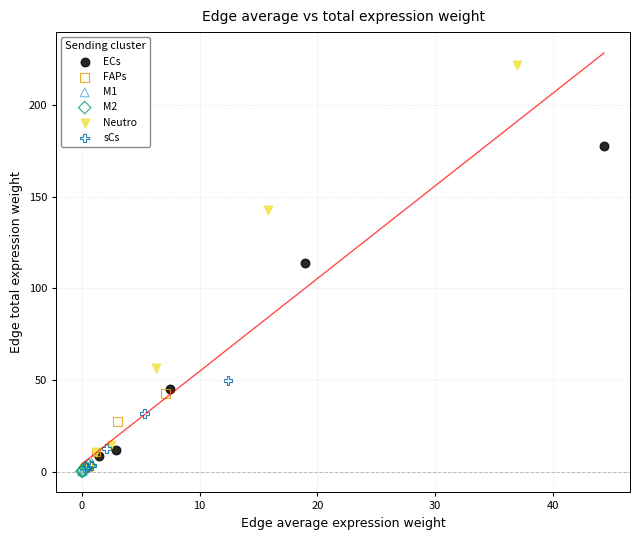

Which series reaches the maximum Y coordinate?

Neutro